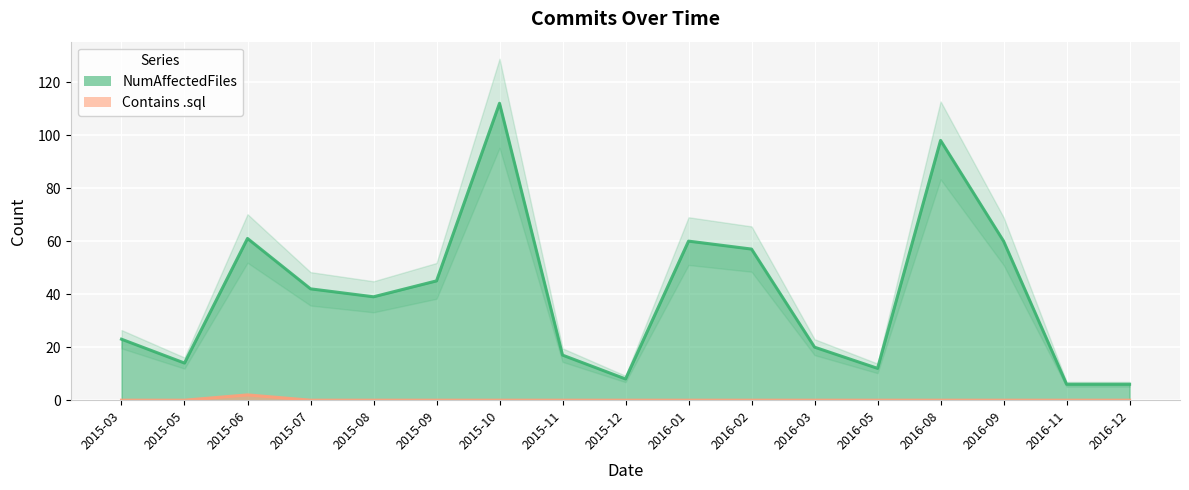

Rank the categories by Contains .sql value from lowest to highest.

2015-03, 2015-05, 2015-07, 2015-08, 2015-09, 2015-10, 2015-11, 2015-12, 2016-01, 2016-02, 2016-03, 2016-05, 2016-08, 2016-09, 2016-11, 2016-12, 2015-06